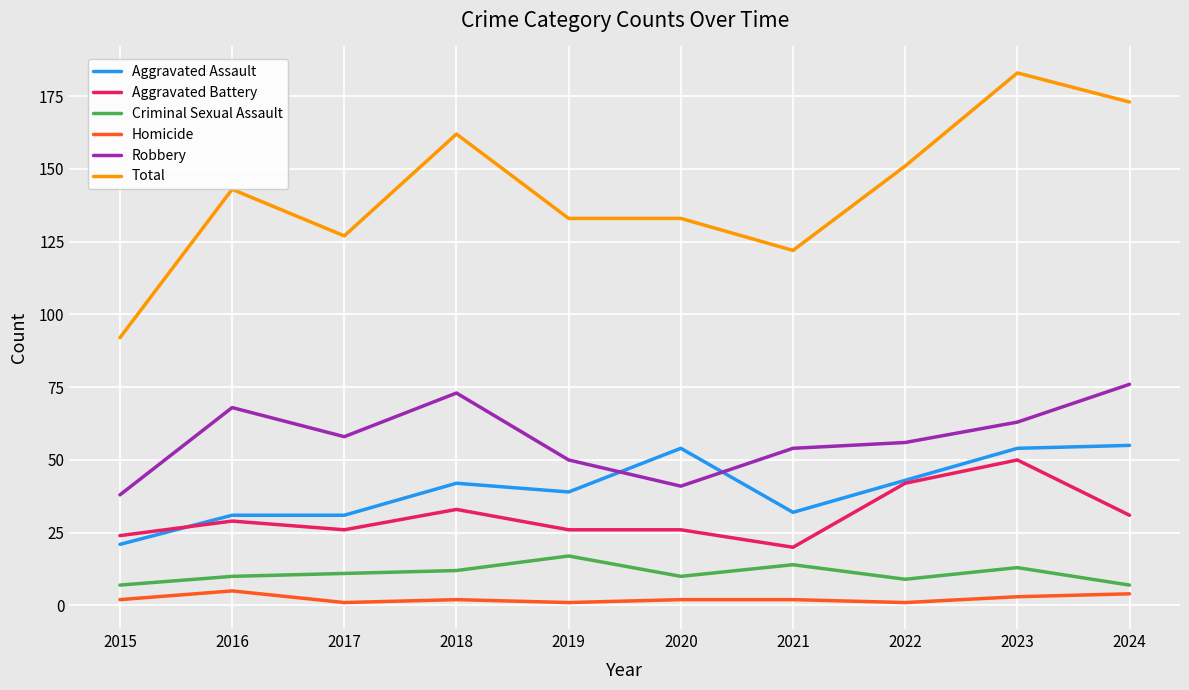

Reading left to right, what are all the values shown in this chart?

Aggravated Assault: 21	31	31	42	39	54	32	43	54	55
Aggravated Battery: 24	29	26	33	26	26	20	42	50	31
Criminal Sexual Assault: 7	10	11	12	17	10	14	9	13	7
Homicide: 2	5	1	2	1	2	2	1	3	4
Robbery: 38	68	58	73	50	41	54	56	63	76
Total: 92	143	127	162	133	133	122	151	183	173